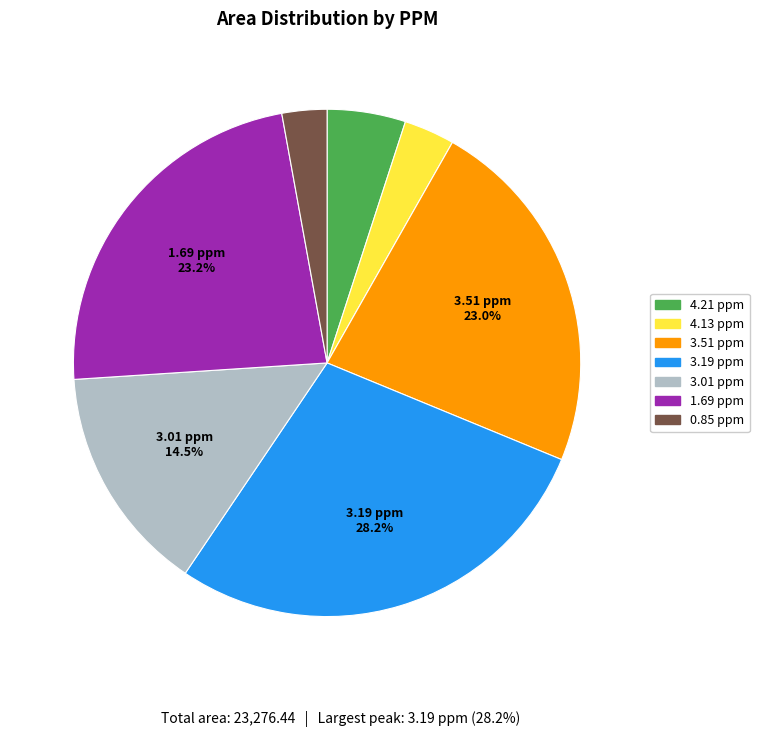

What is the largest slice in the pie chart?

3.19 ppm